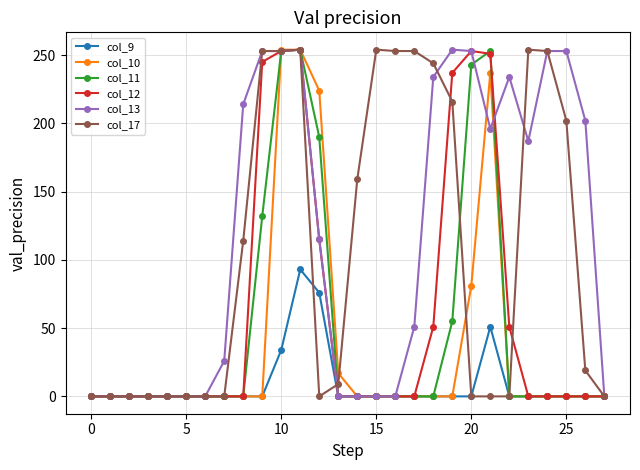

True or false: col_9 has more than 1 points higher than both neighbors.

True